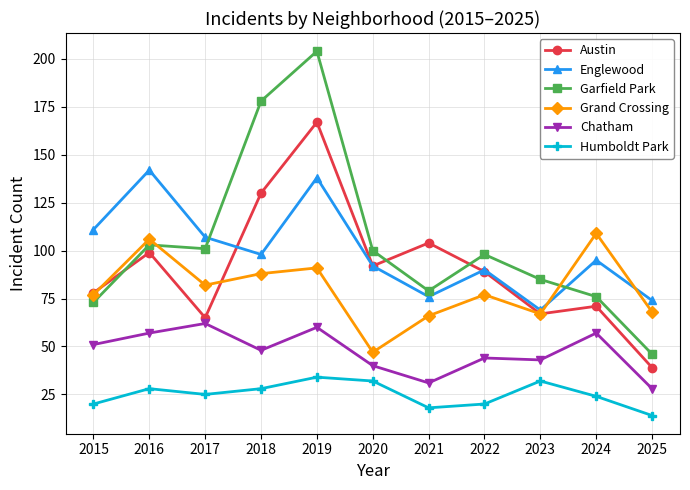

What is the difference between the Chatham values at 2016 and 2015?

6